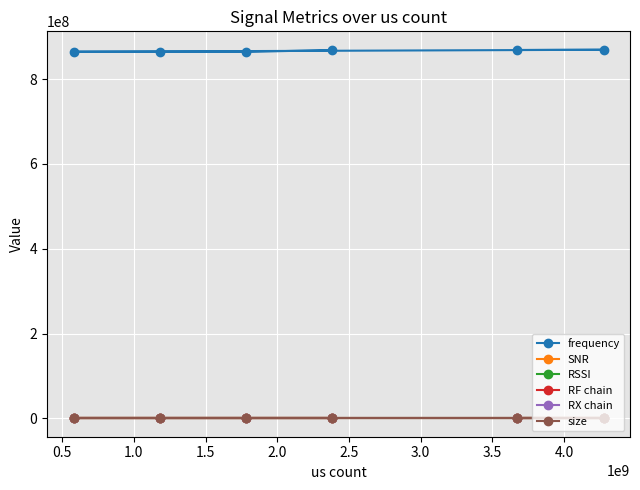

At how many categories does at least one series exceed 298355939?

6